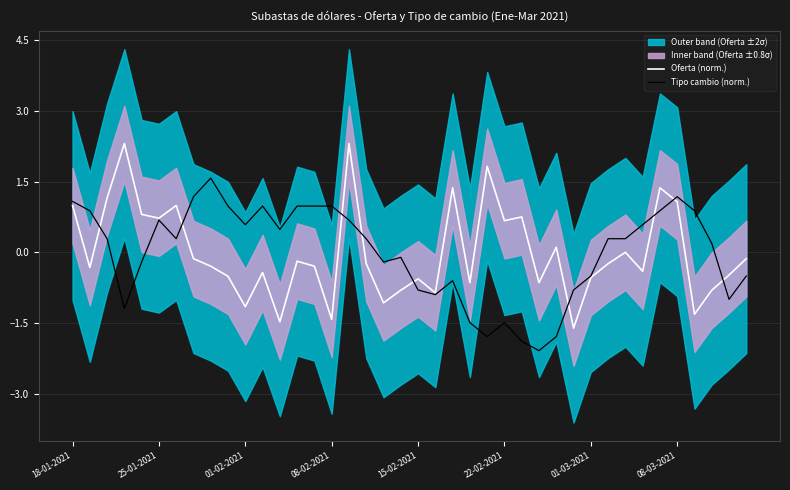

What is the maximum value for Oferta (norm.)?

2.3